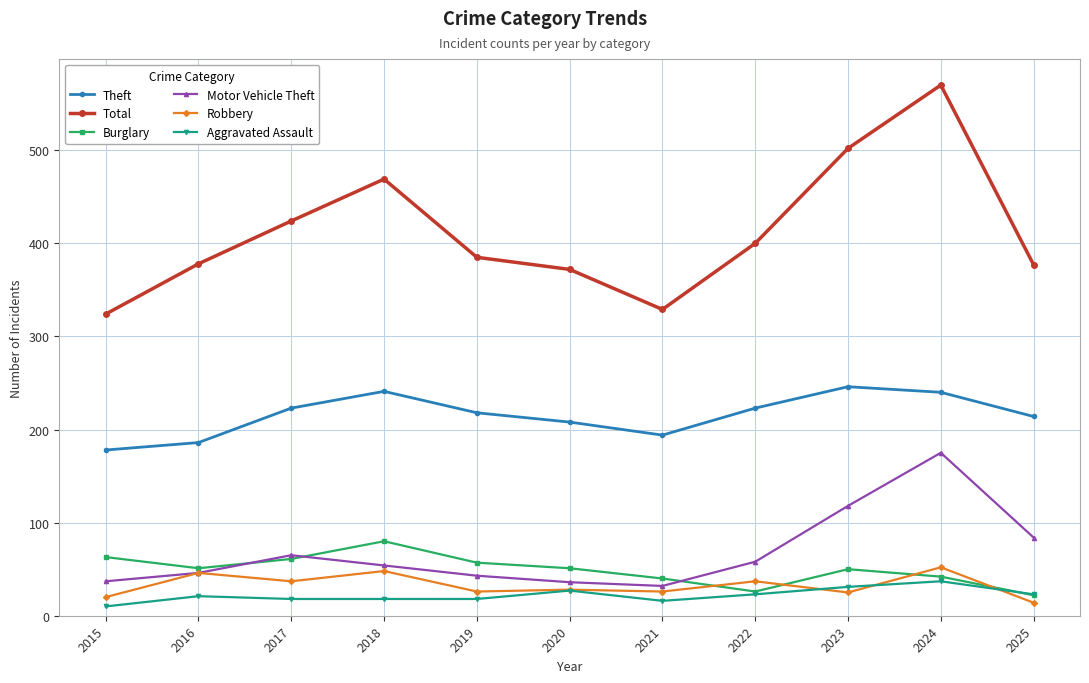

List the series in order of their peak value, highest first.

Total, Theft, Motor Vehicle Theft, Burglary, Robbery, Aggravated Assault